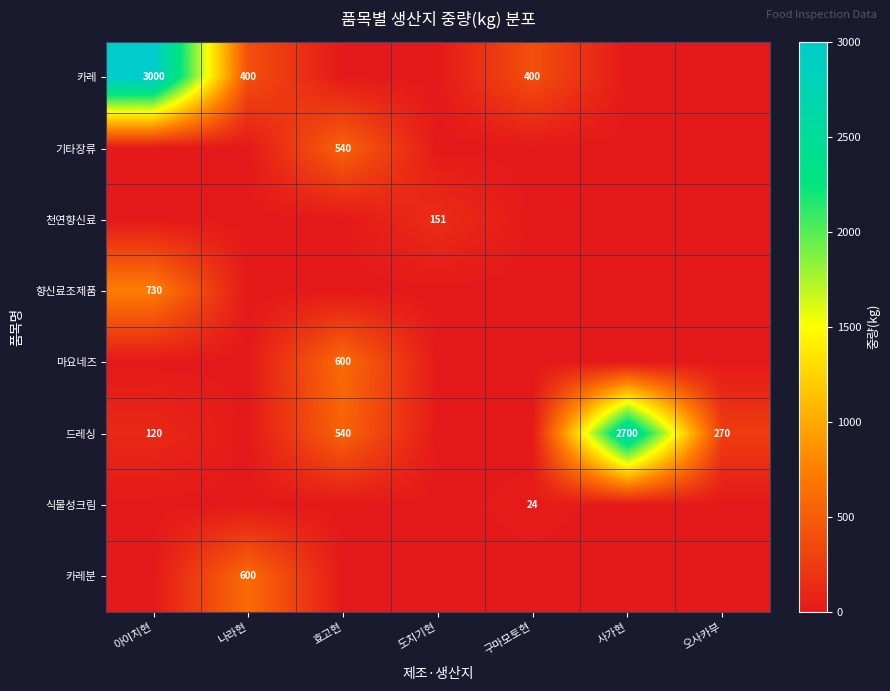

Between 나라현 and 도치기현, which is larger?

나라현